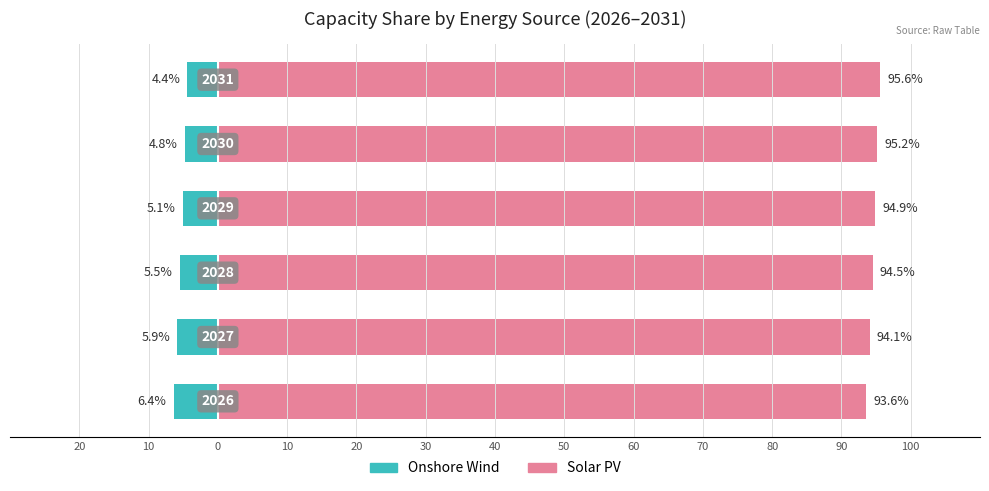

Between 30 and 10, which is larger?

30